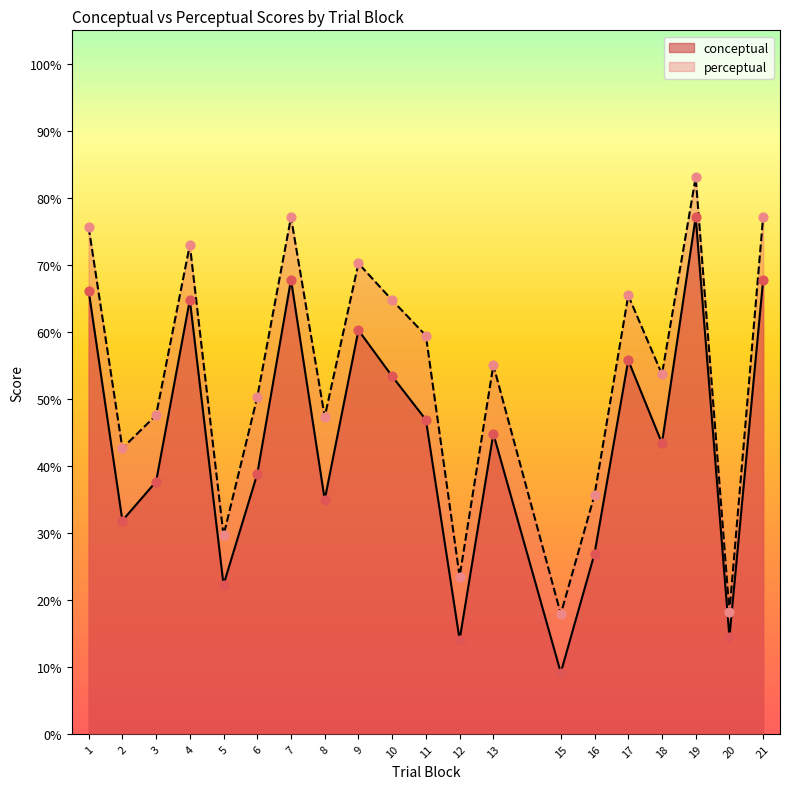

Which series has the largest total across all categories?

perceptual